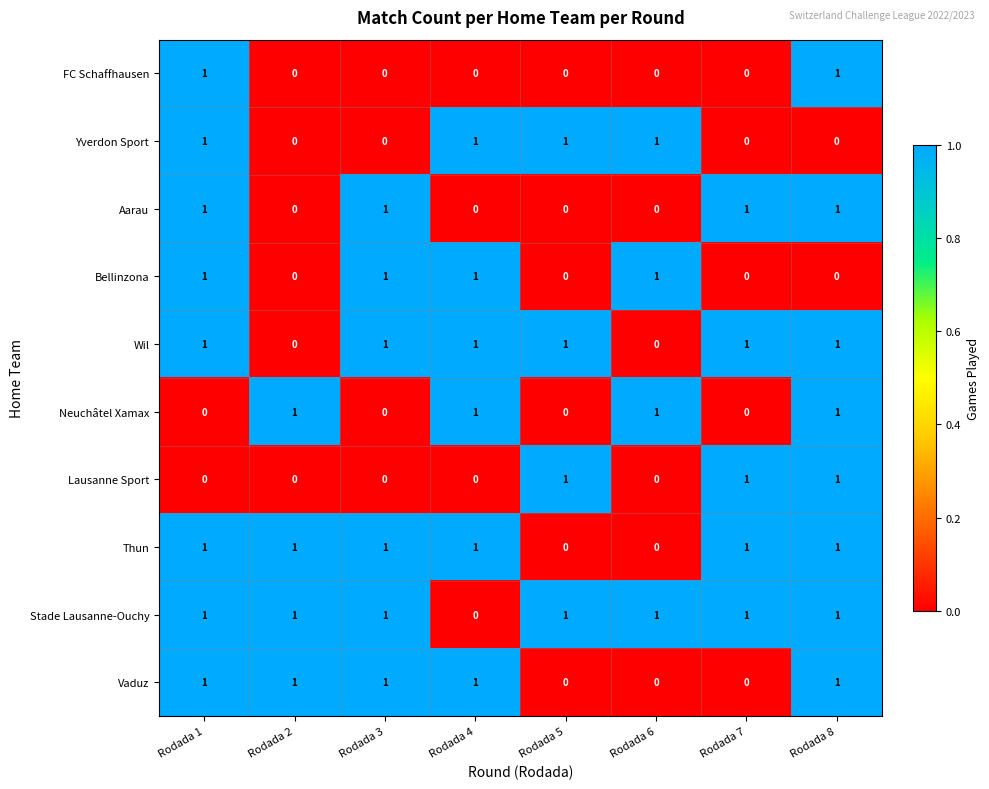

The value of Thun at Rodada 4 is 0. True or false?

False